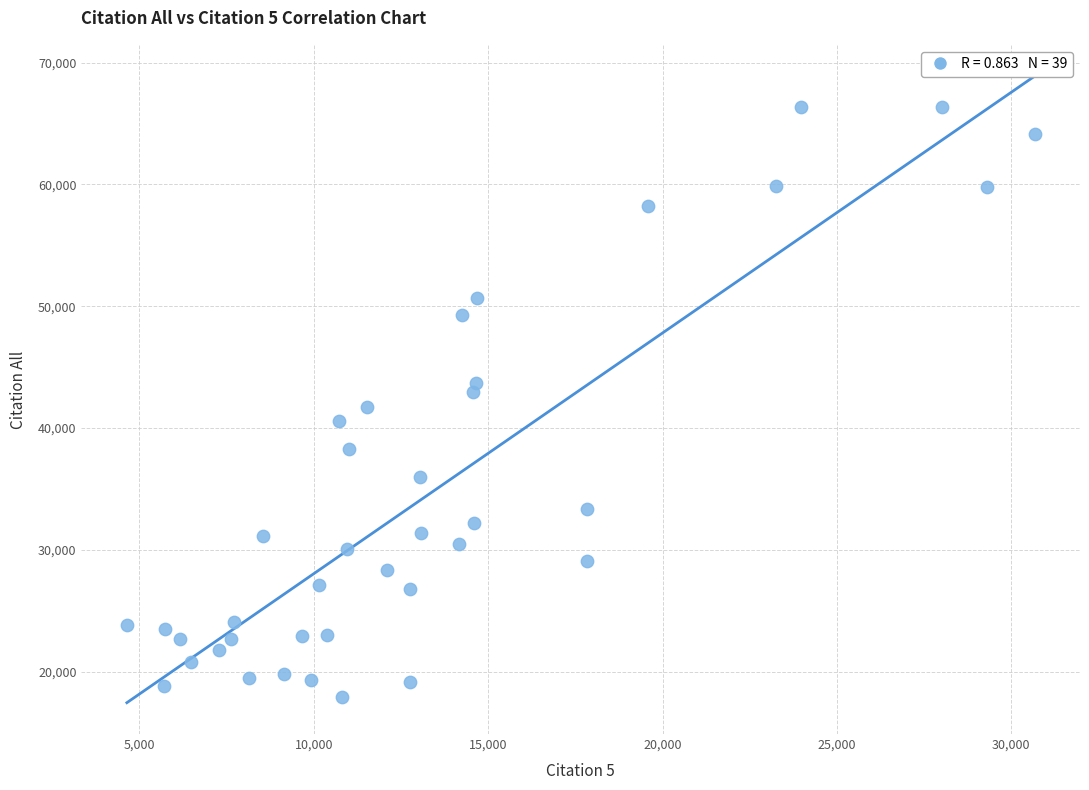

What is the range of Y values (max minus min)?

48471